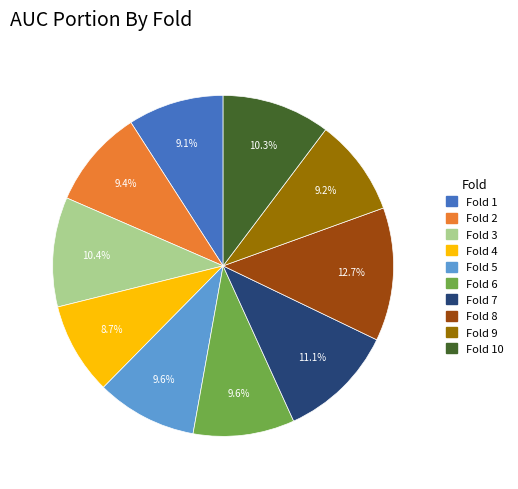

Which slice is the largest?

Fold 8